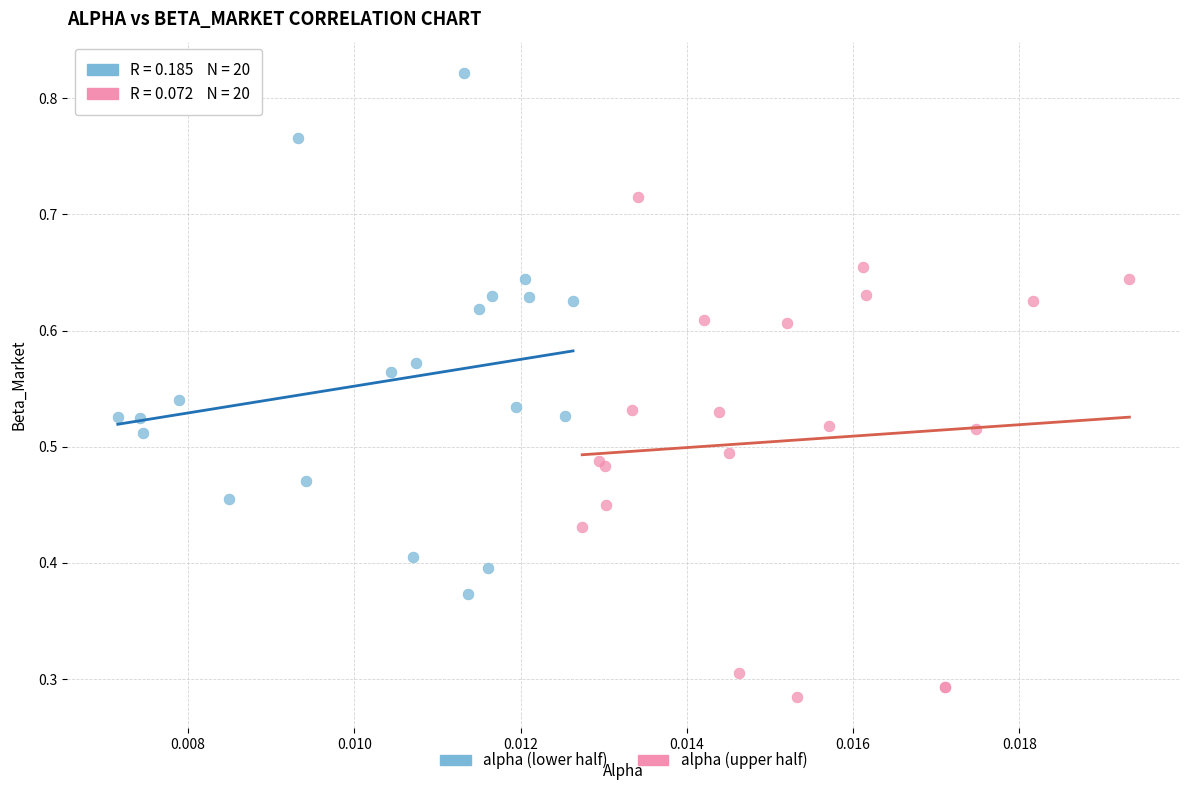

What are all the series names shown in the legend?

alpha (lower half), alpha (upper half)